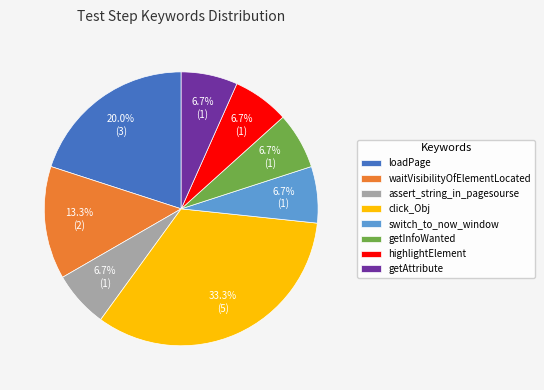

What percentage is NOT represented by getAttribute?

93.3%